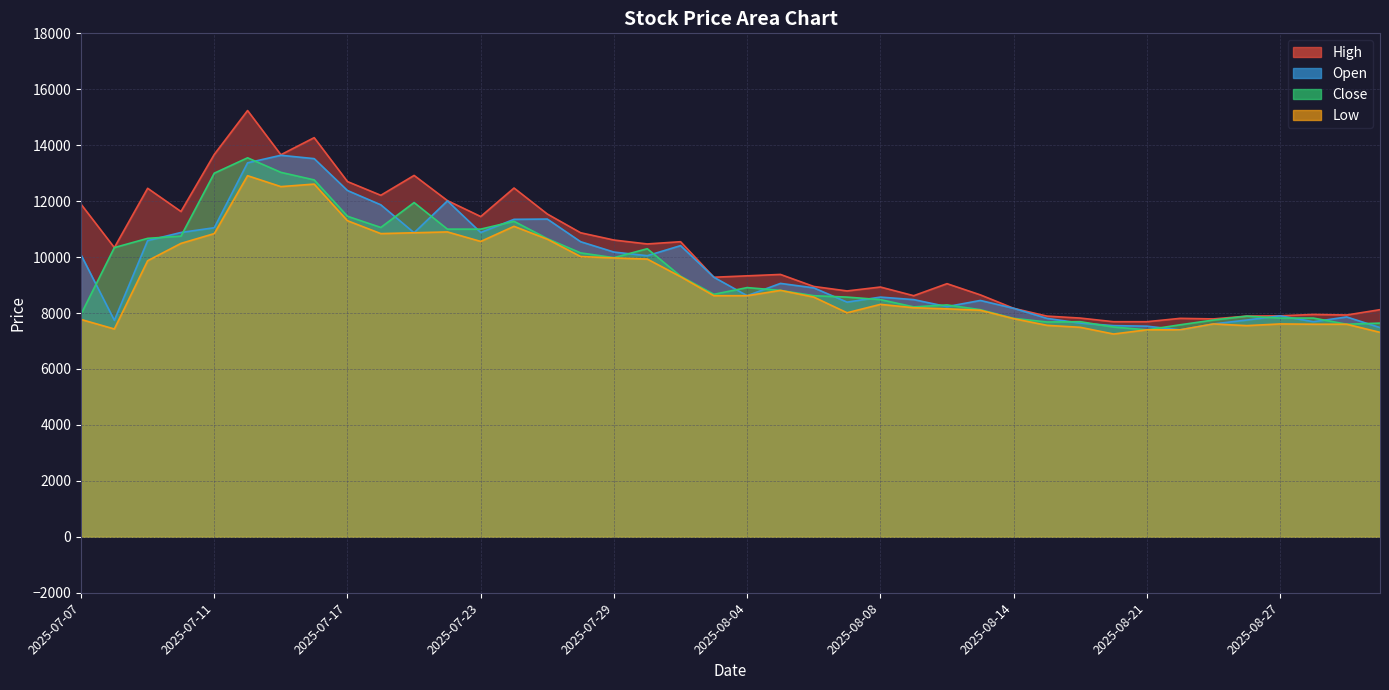

Where is the first local minimum for High?

2025-07-08